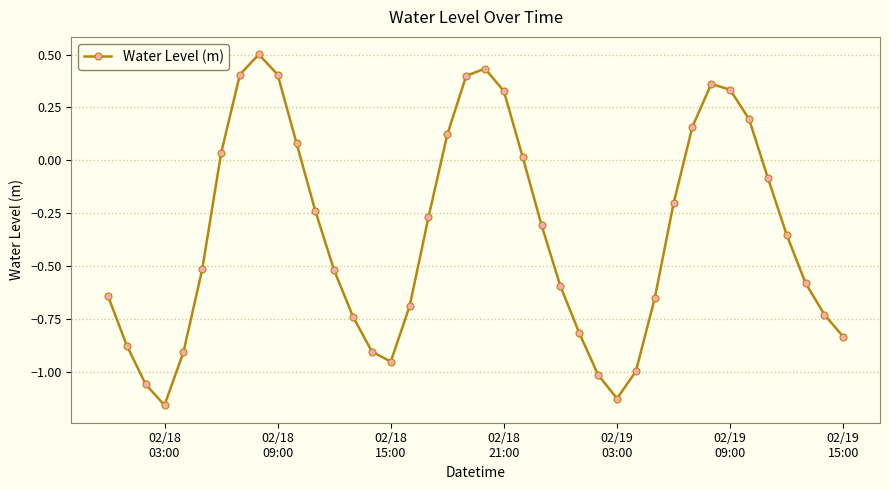

What is the difference between the maximum and second lowest values?

1.6